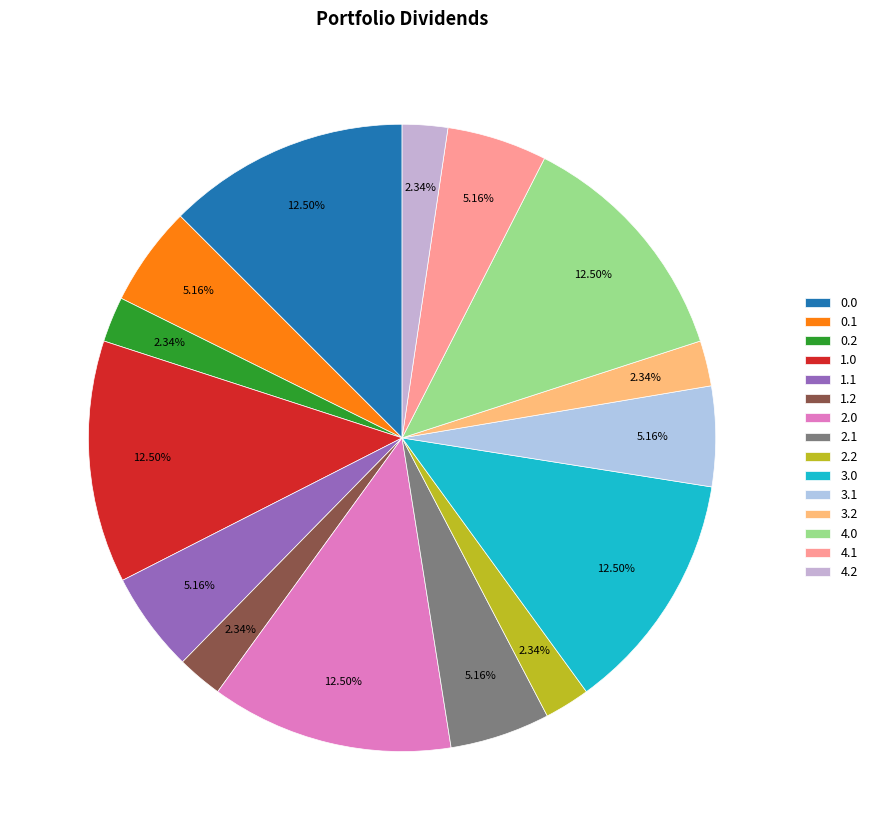

To the nearest percent, what portion does 3.2 represent?

2%